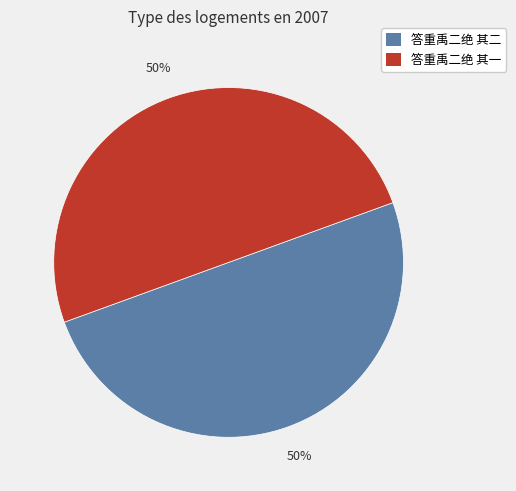

To the nearest percent, what is the average slice percentage?

50%